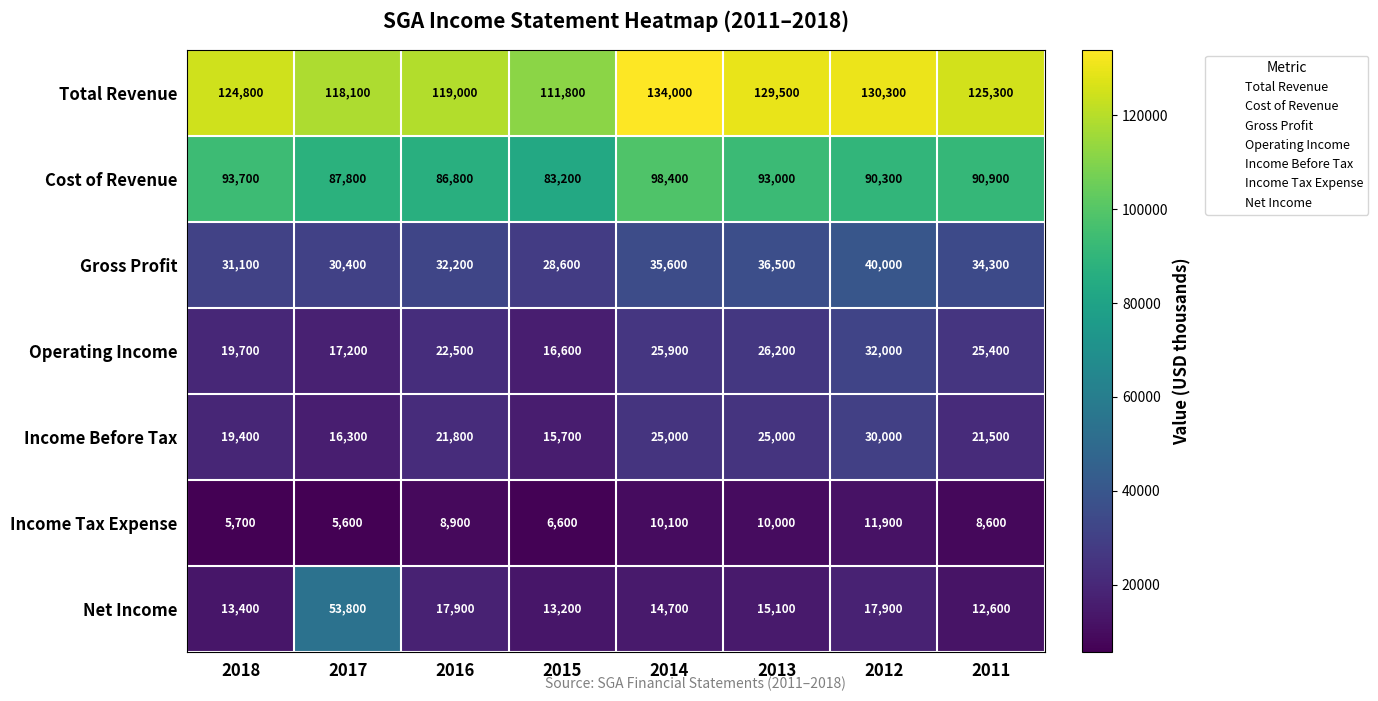

What is the smallest value displayed?

5600